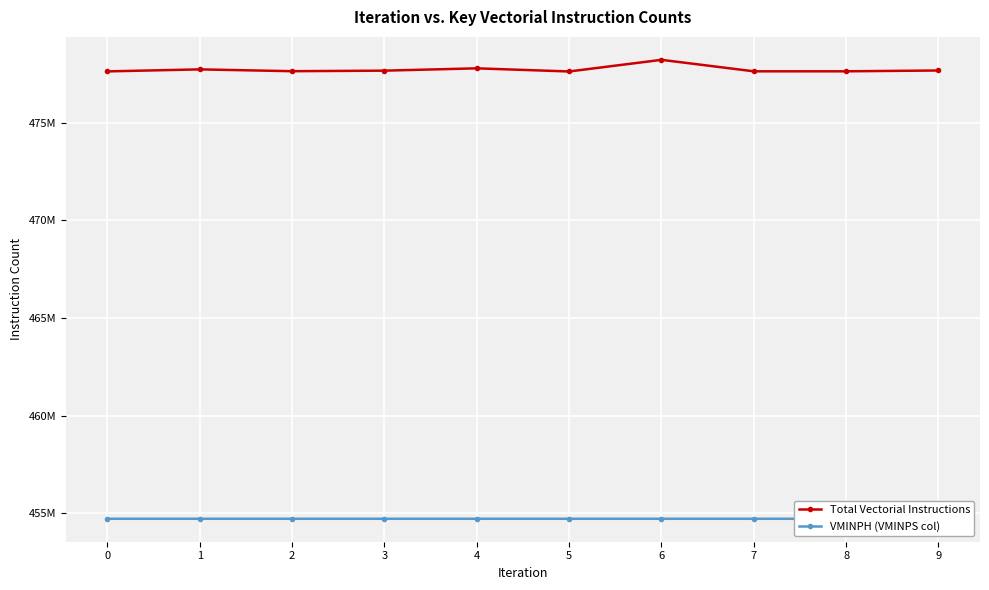

What is the maximum value shown in the chart?

478212749